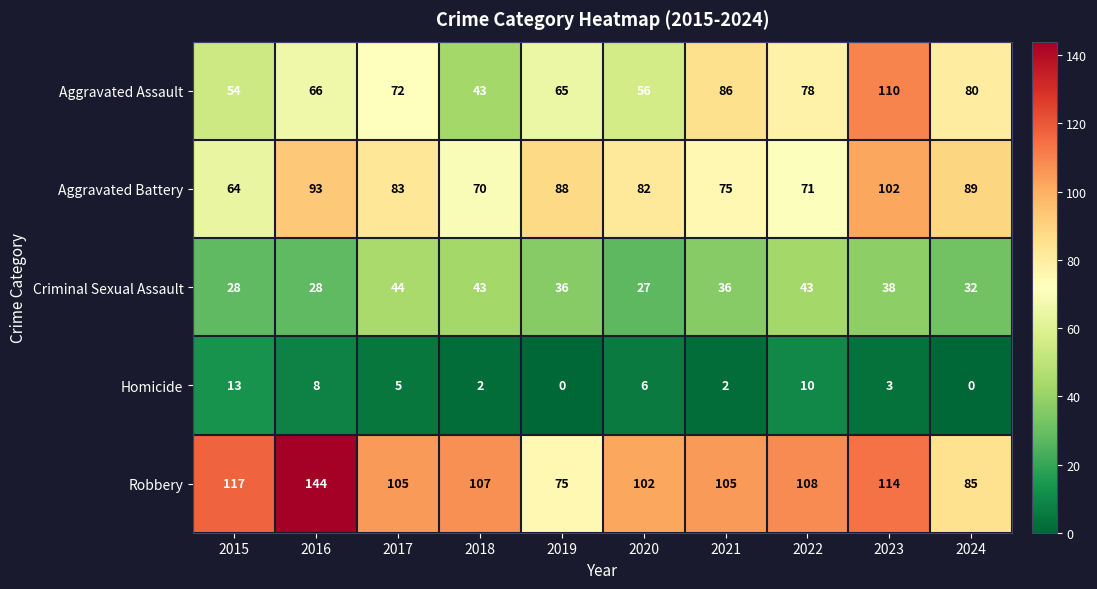

What is the difference between the maximum and minimum values in the Aggravated Assault series?

67